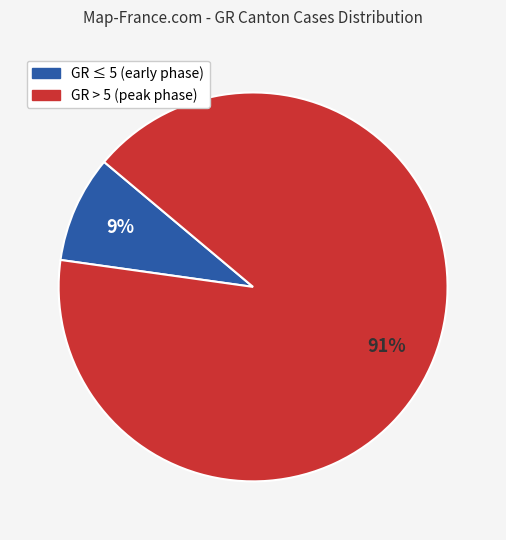

Is there any slice that represents more than half of the pie?

Yes